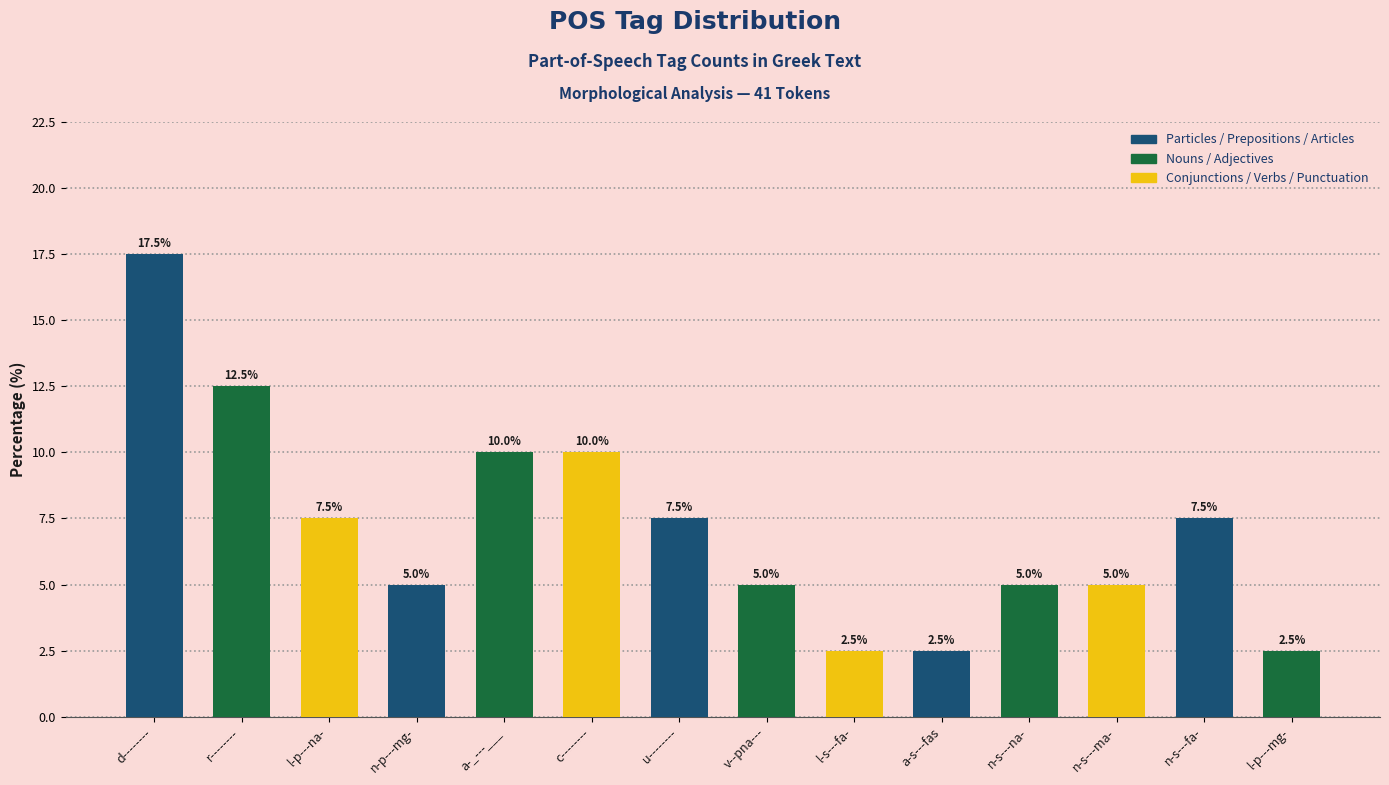

What is the maximum value shown in the chart?

17.5